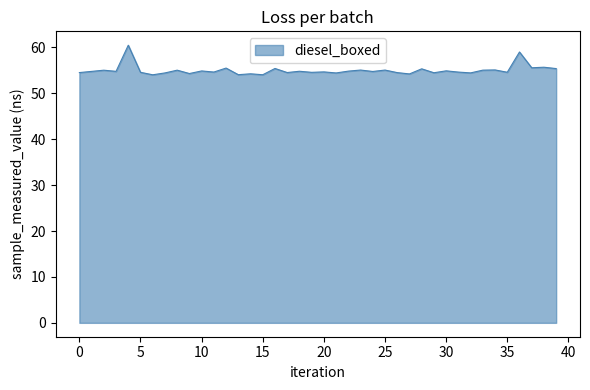

What is the difference between the maximum and minimum values?

6.4